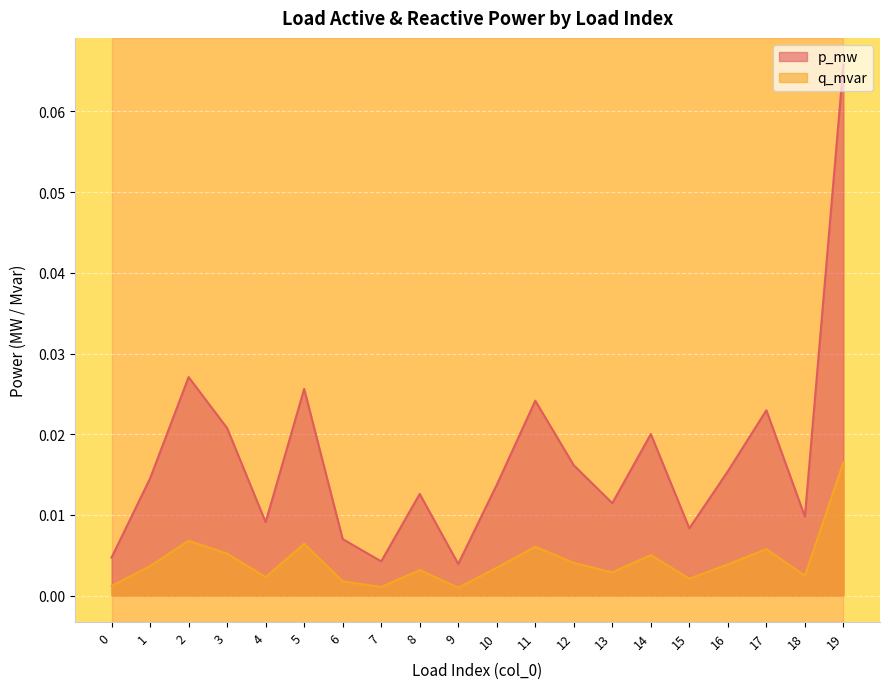

At how many categories does at least one series exceed 0?

20